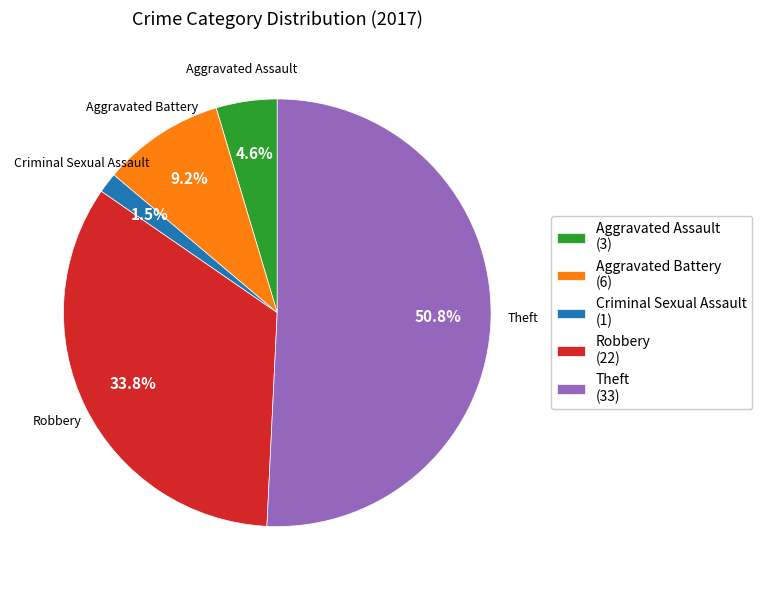

Which category has the smallest portion of the pie?

Criminal Sexual Assault